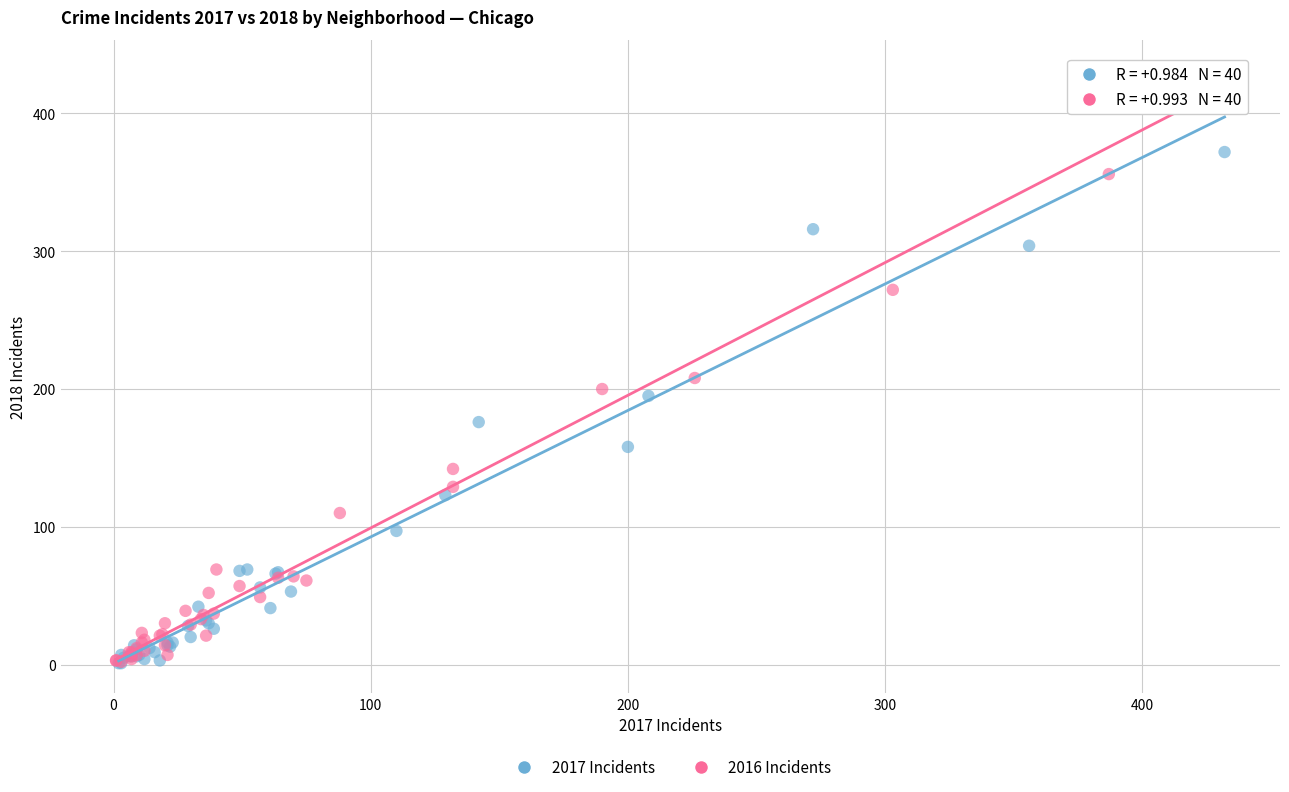

Which series has the largest Y range (max minus min)?

2016 Incidents